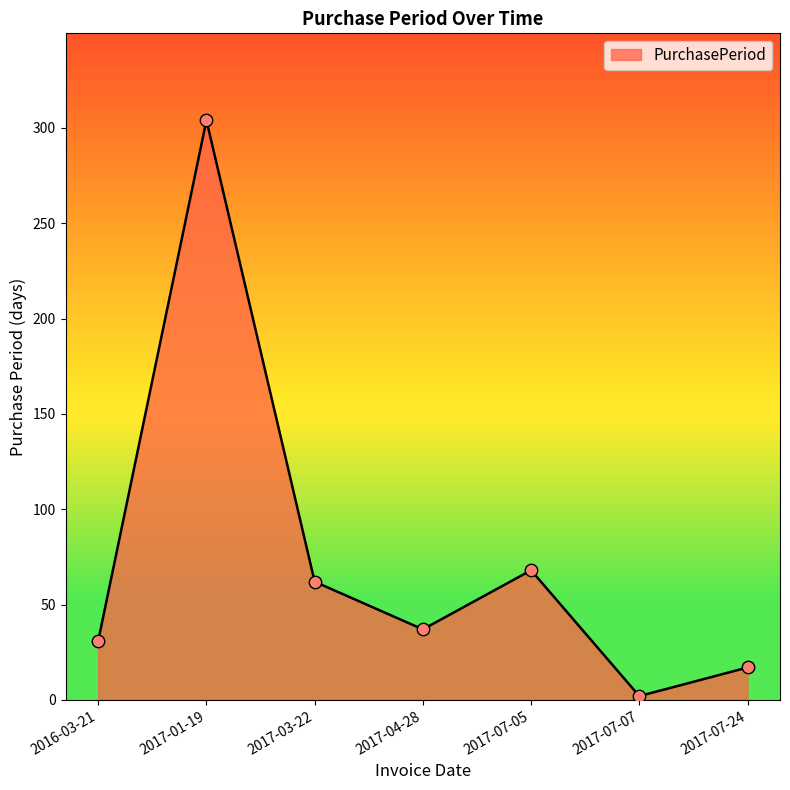

What is the change in value from 2017-01-19 to 2017-07-24?

-287